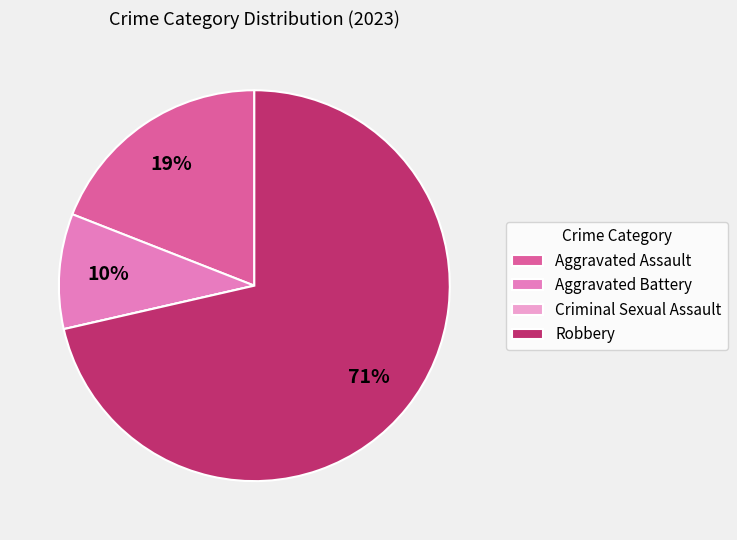

To the nearest percent, what is the combined percentage of Aggravated Assault and Aggravated Battery?

29%